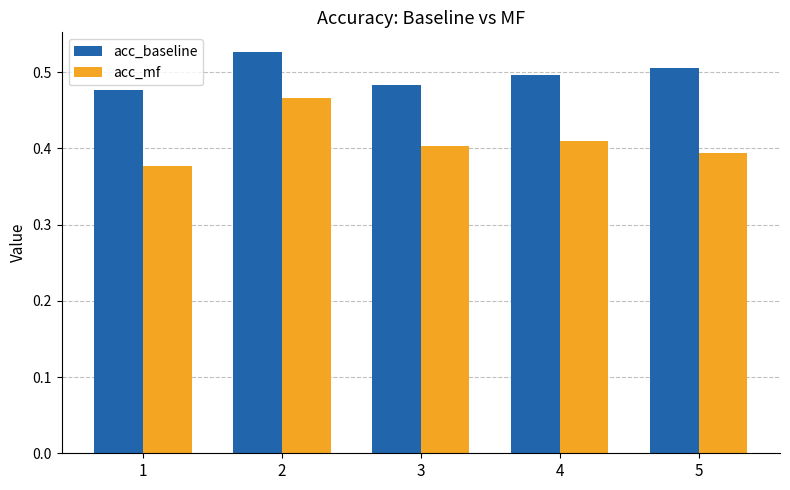

What is the total value across all series at 1?

0.9